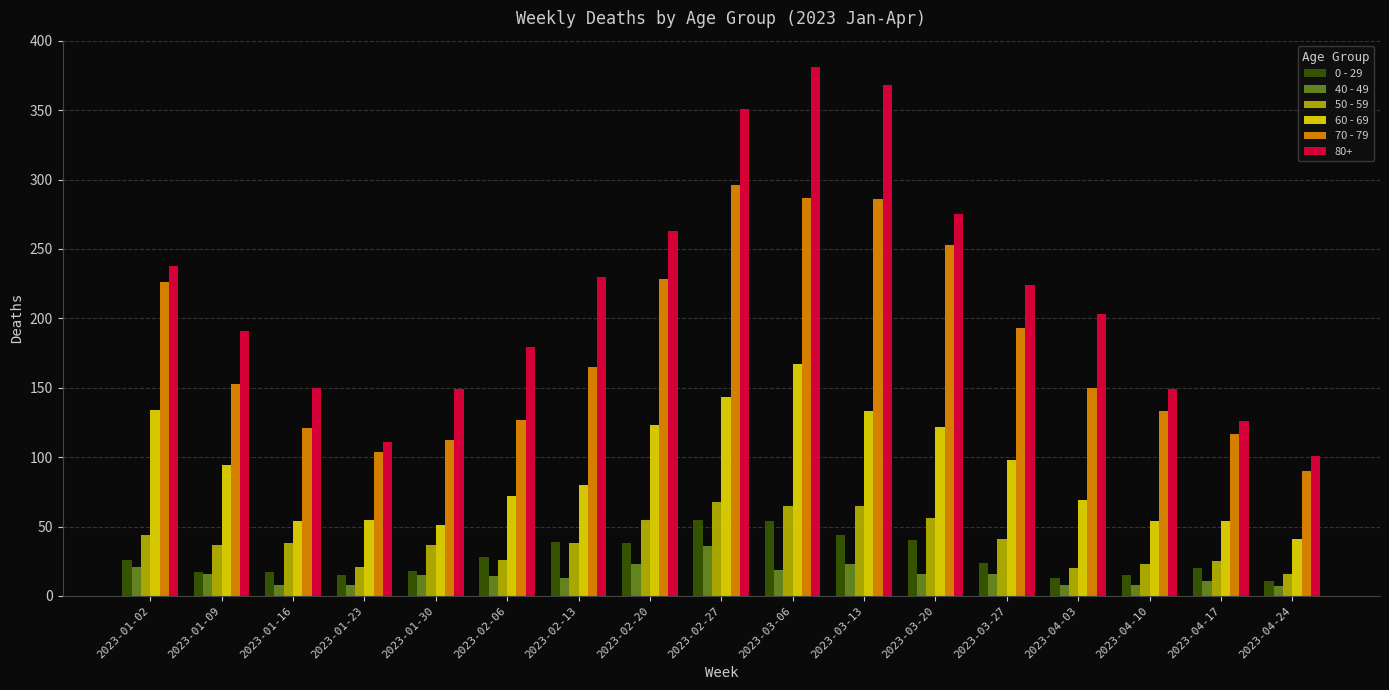

Which series has the widest spread of values?

80+